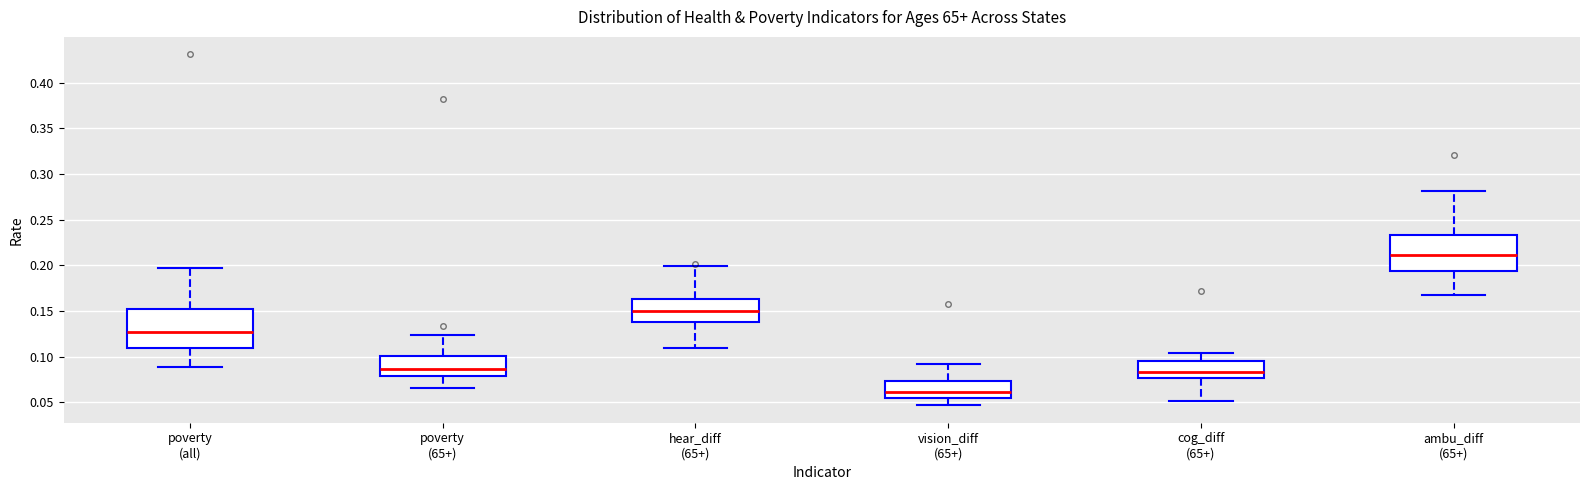

Which box's median line is the lowest?

vision_diff (65+)